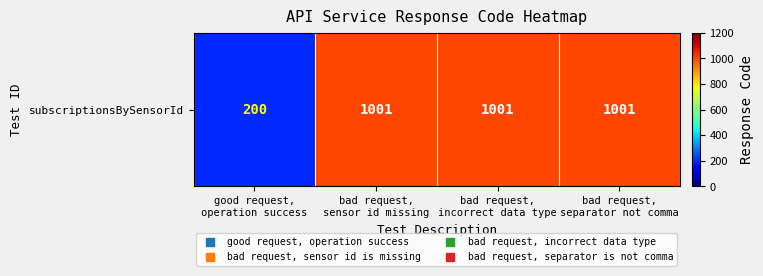

At which category does the chart reach its minimum across all series?

good request,
operation success